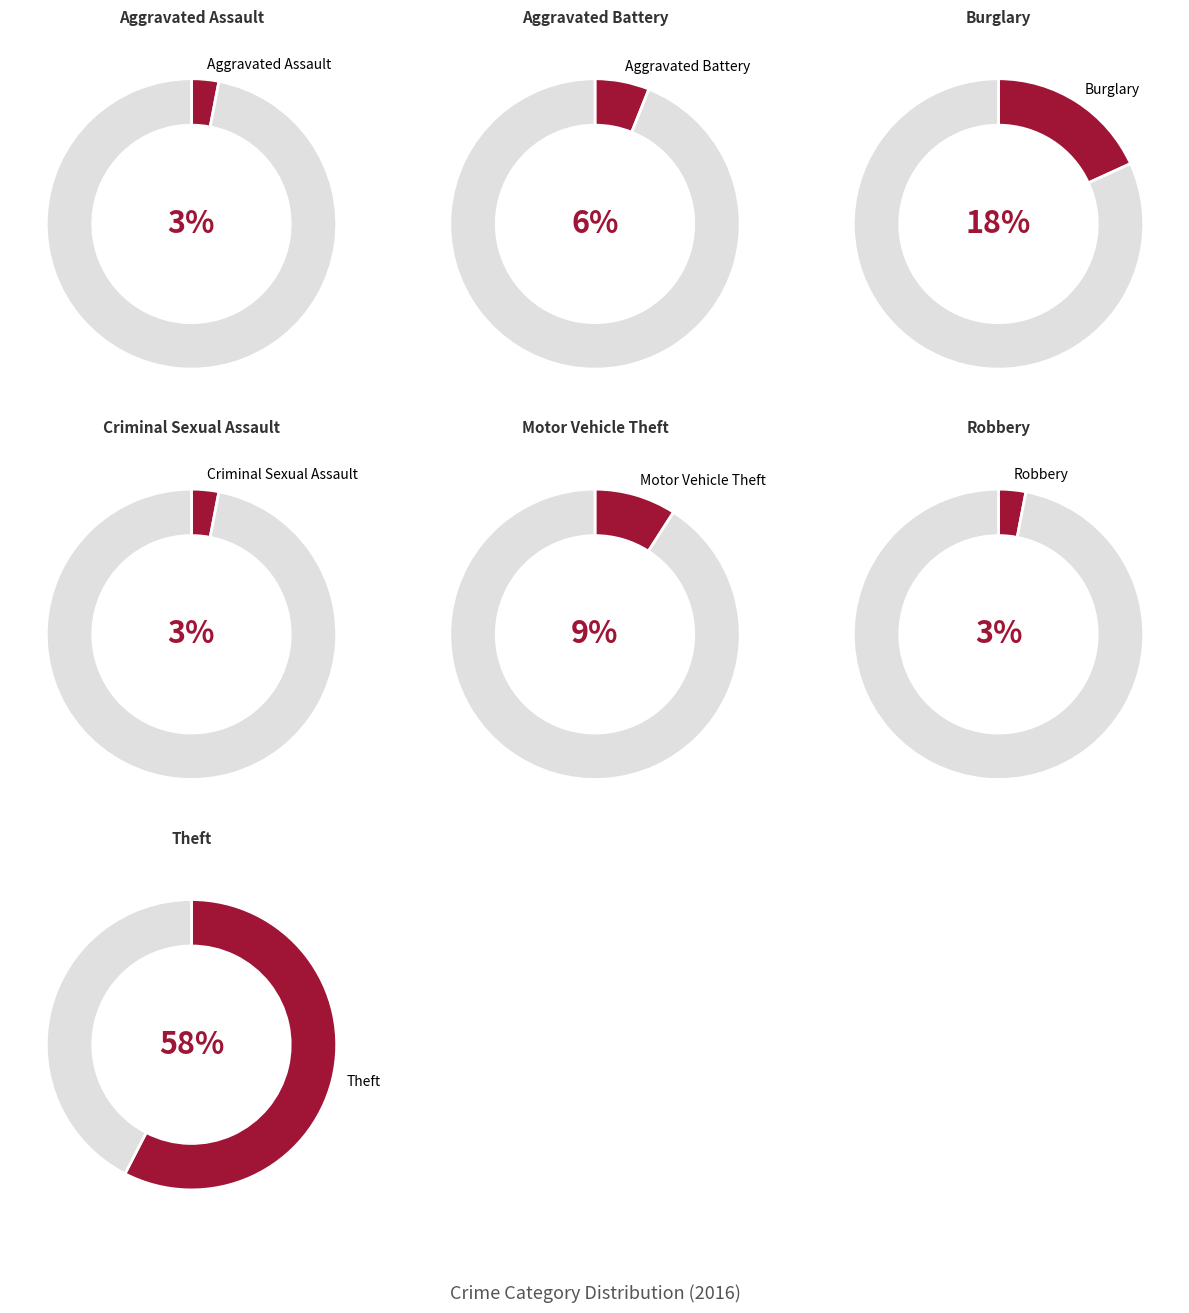

To the nearest percent, what portion does Criminal Sexual Assault represent?

3%